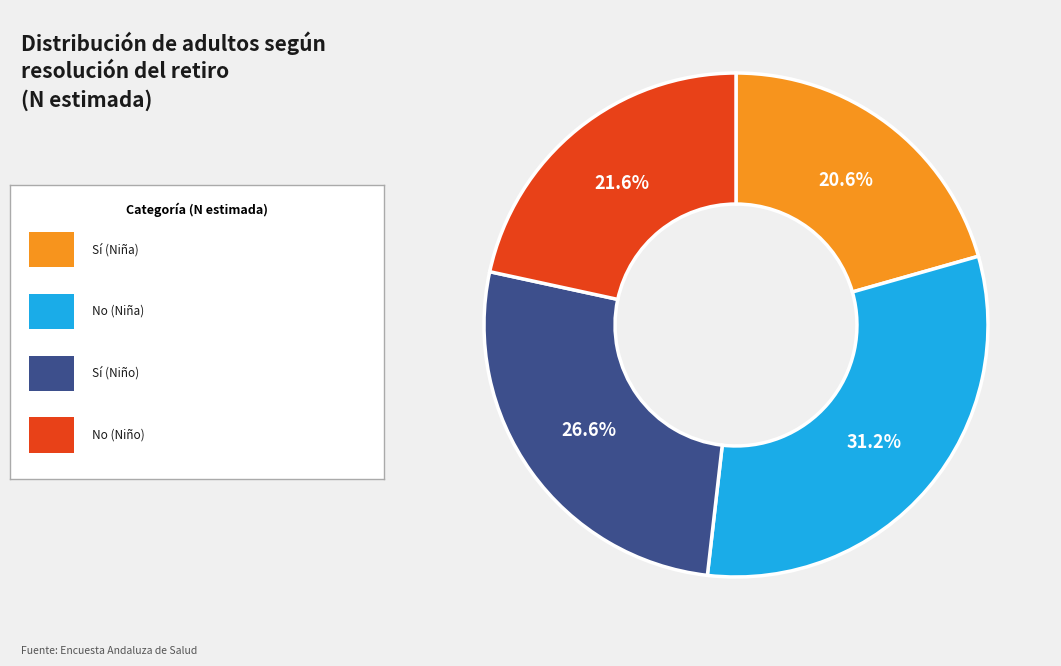

Is there any slice that represents more than half of the pie?

No